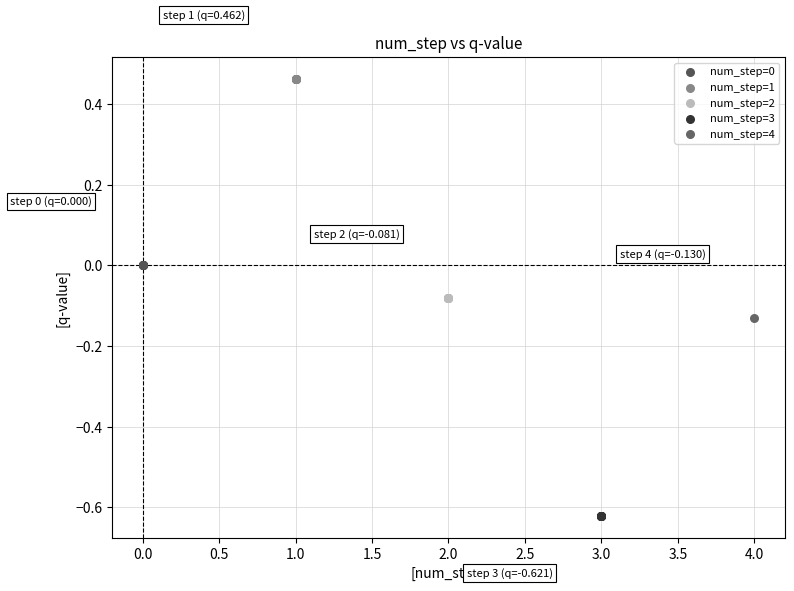

What are all the series names shown in the legend?

num_step=0, num_step=1, num_step=2, num_step=3, num_step=4